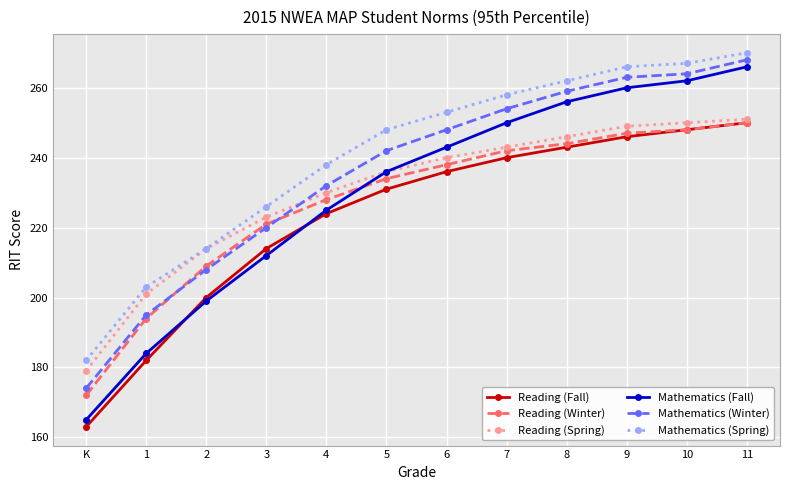

What is the sum of all Reading (Winter) values?

2727